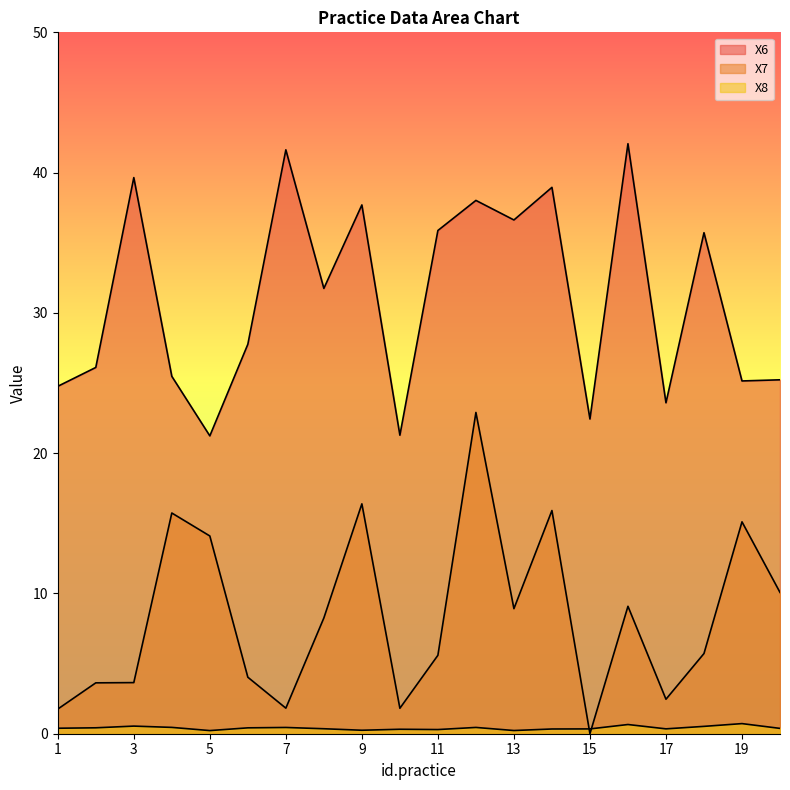

Reading right to left, transcribe all the data shown in this chart.

X6: 25.2	25.1	35.7	23.6	42.1	22.4	38.9	36.6	38.0	35.9	21.3	37.7	31.7	41.6	27.8	21.2	25.5	39.6	26.1	24.8
X7: 10.1	15.1	5.7	2.5	9.1	0.0	15.9	8.9	22.9	5.6	1.8	16.4	8.3	1.8	4.0	14.1	15.7	3.6	3.6	1.8
X8: 0.4	0.7	0.5	0.3	0.7	0.3	0.3	0.2	0.4	0.3	0.3	0.2	0.4	0.4	0.4	0.2	0.5	0.5	0.4	0.4